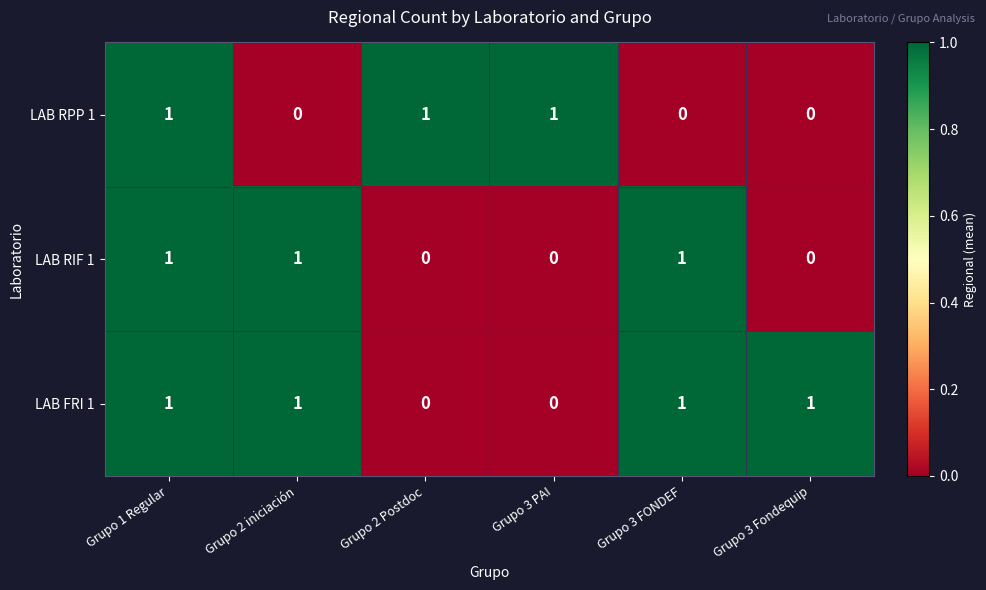

Count the LAB RIF 1 values in the range 0 to 1.

6